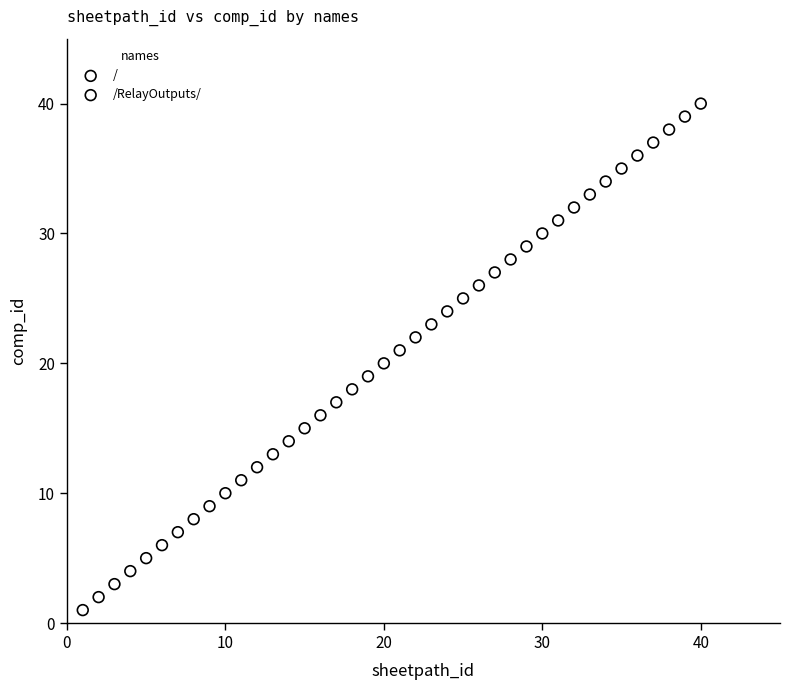

Which series has the largest Y range (max minus min)?

/RelayOutputs/